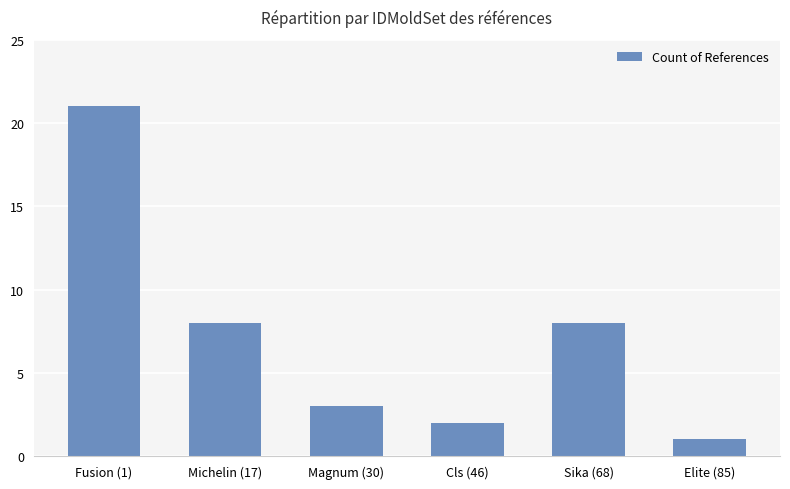

What is the label of the 4th bar from the right?

Magnum (30)